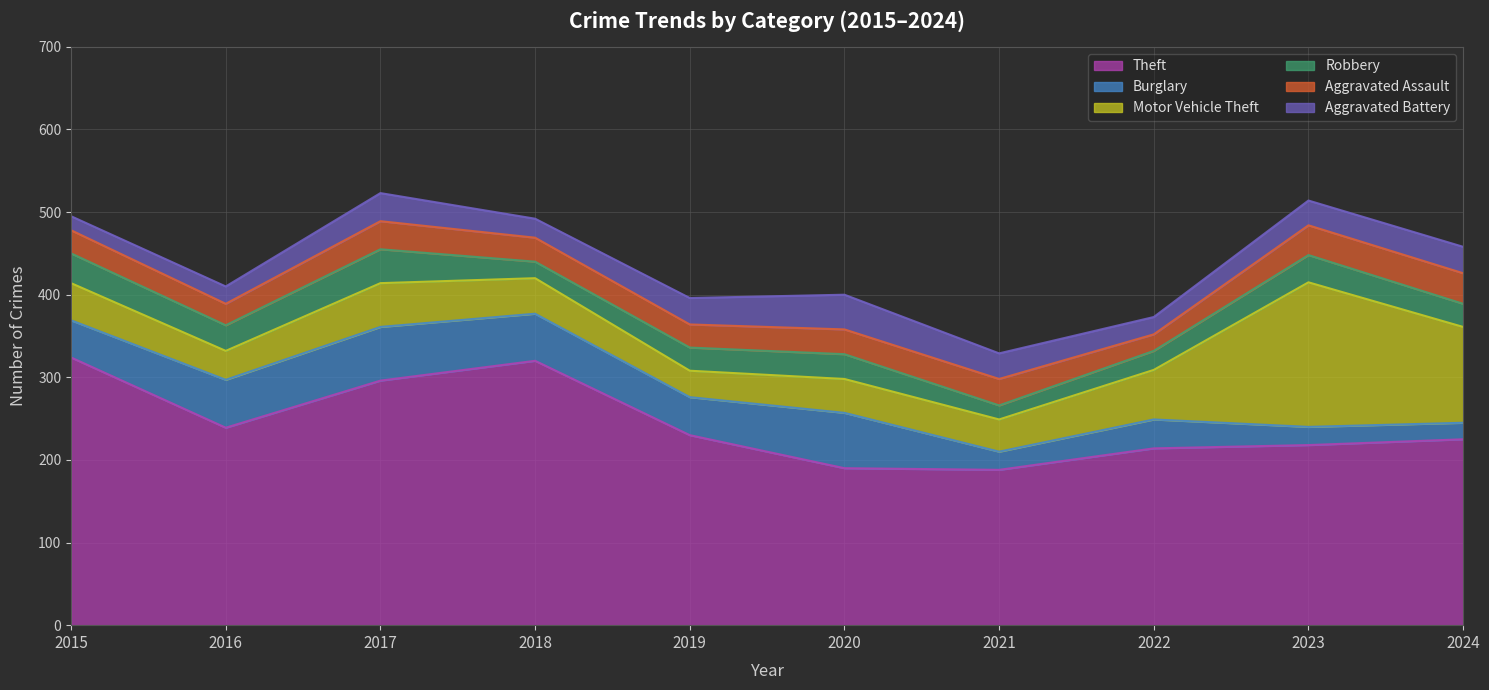

What is the difference between the second highest and minimum values in the Robbery series?

19